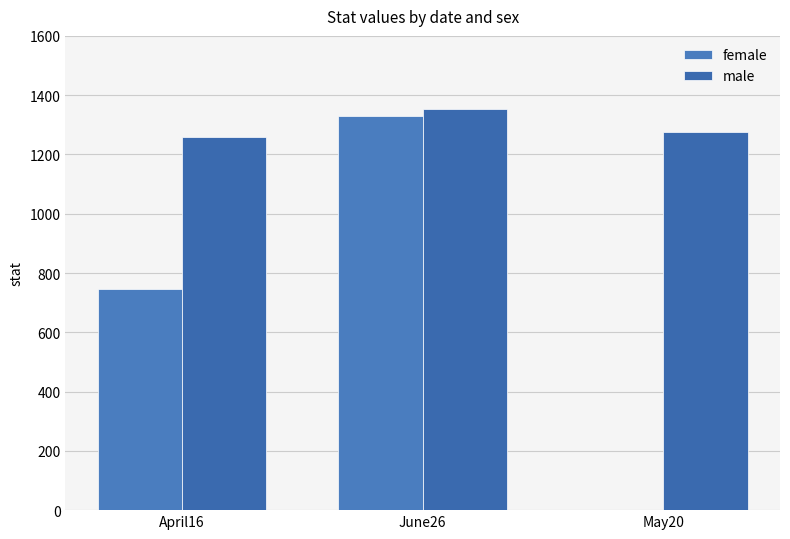

The value of male at June26 is 2071.6. True or false?

False